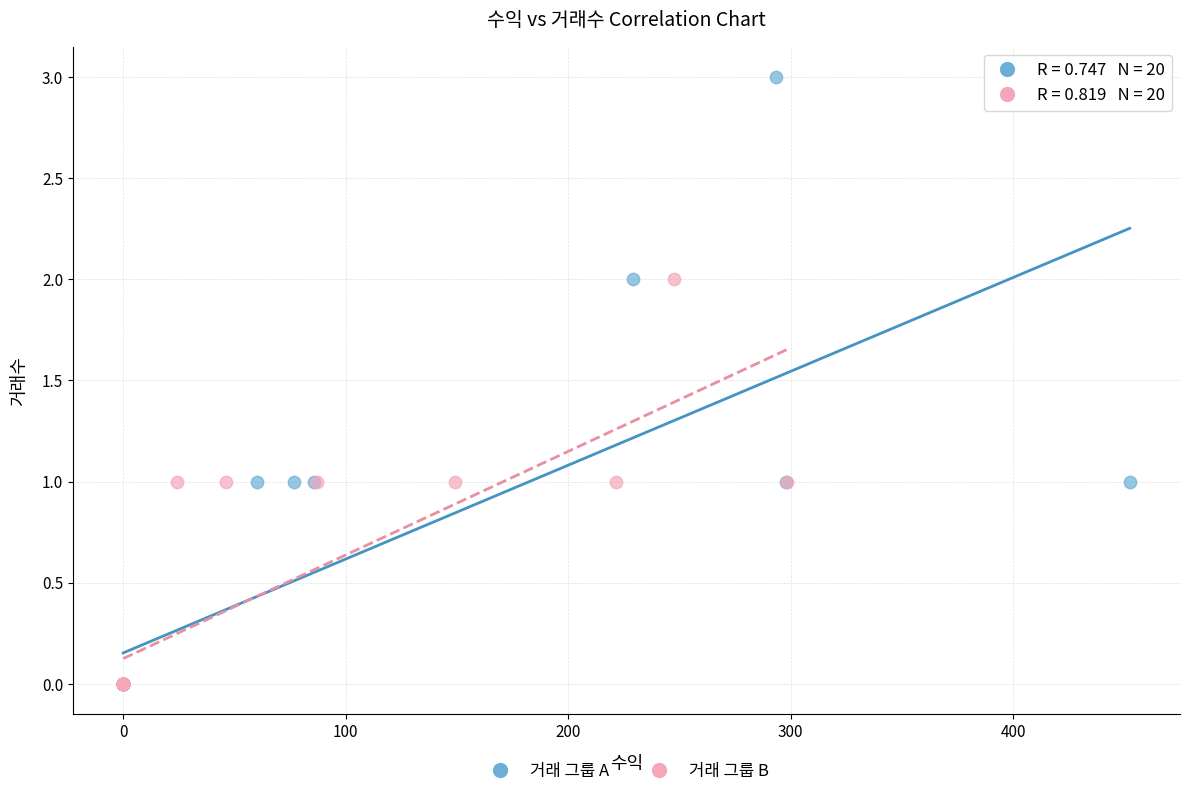

Which series contains the highest Y value?

거래 그룹 A